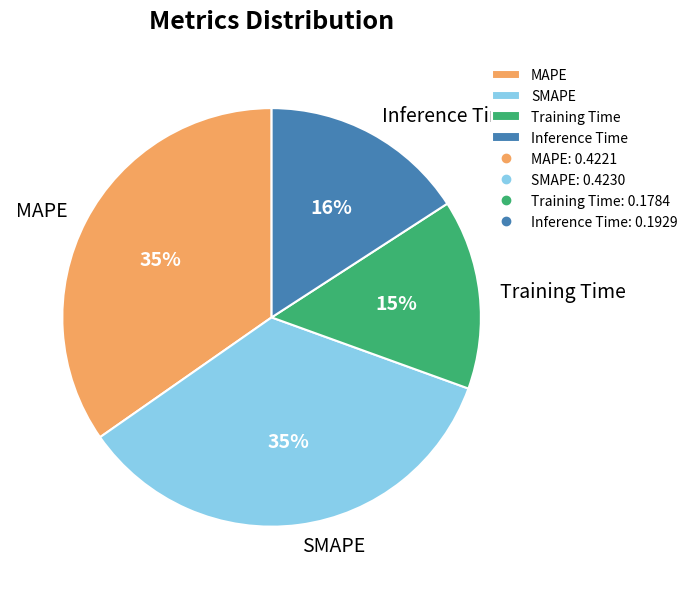

True or false: MAPE accounts for 45% of the total.

False